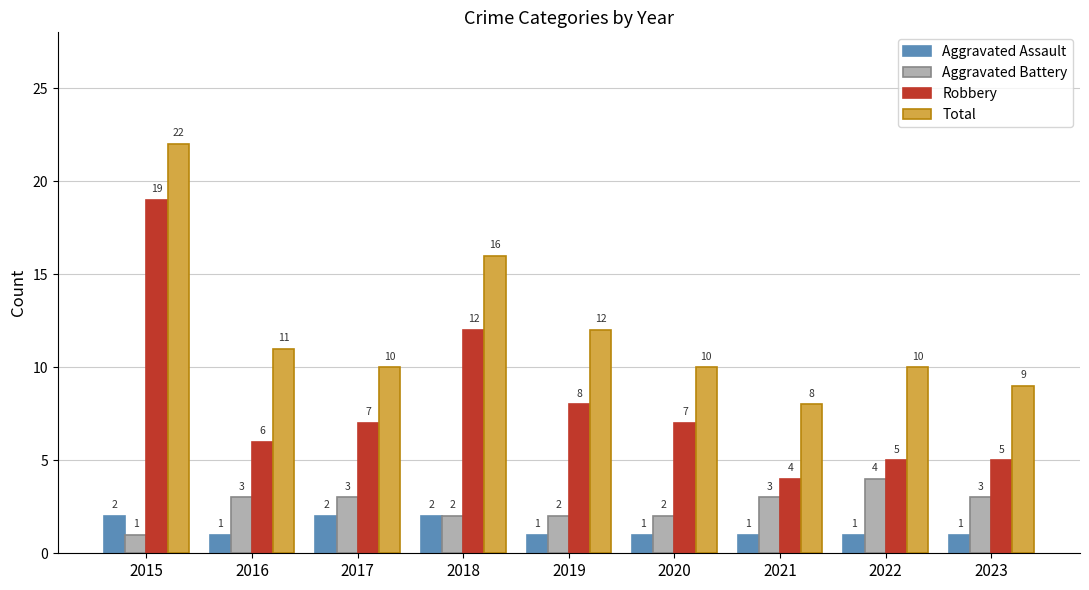

Which series changed the most between 2020 and 2023?

Robbery